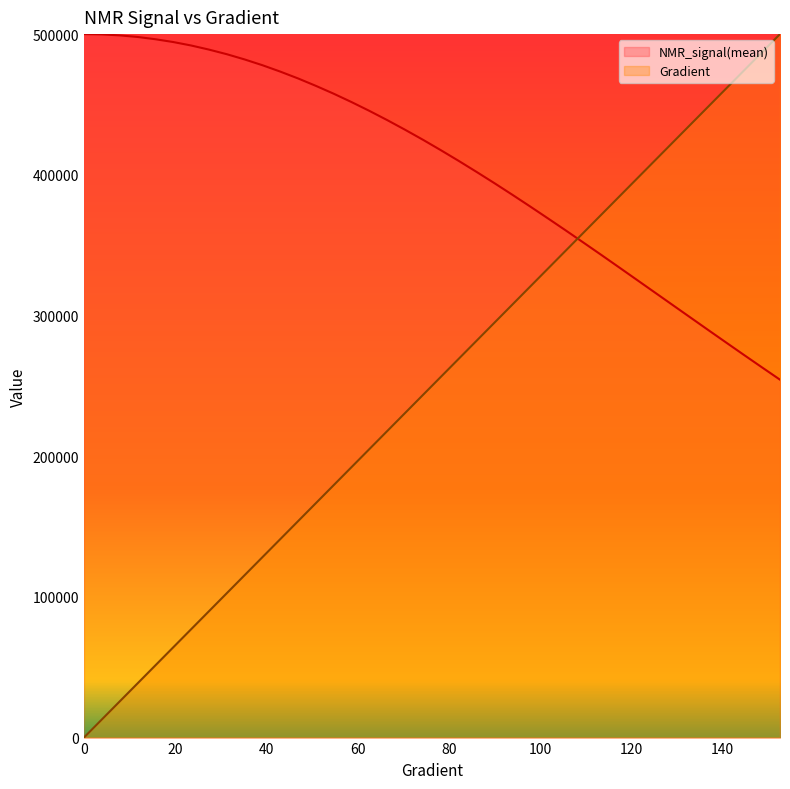

Reading left to right, transcribe all the data shown in this chart.

Gradient: 0=0.0	3.9138943248532287=12820.5	7.8277886497064575=25641.0	11.741682974559687=38461.5	15.655577299412915=51282.1	19.569471624266143=64102.6	23.48336594911937=76923.1	27.3972602739726=89743.6	31.311154598825826=102564.1	35.225048923679054=115384.6	39.138943248532286=128205.1	43.05283757338552=141025.6	46.96673189823875=153846.2	50.88062622309198=166666.7	54.79452054794521=179487.2	58.70841487279844=192307.7	62.622309197651674=205128.2	66.5362035225049=217948.7	70.45009784735814=230769.2	74.36399217221137=243589.7	78.2778864970646=256410.3	82.19178082191783=269230.8	86.10567514677106=282051.3	90.0195694716243=294871.8	93.93346379647753=307692.3	97.84735812133076=320512.8	101.76125244618399=333333.3	105.67514677103722=346153.8	109.58904109589045=358974.4	113.50293542074368=371794.9	117.41682974559691=384615.4	121.33072407045015=397435.9	125.24461839530338=410256.4	129.1585127201566=423076.9	133.07240704500984=435897.4	136.98630136986307=448717.9	140.9001956947163=461538.5	144.81409001956953=474359.0	148.72798434442277=487179.5	152.641878669276=500000.0
NMR_signal(mean): 0=500000.0	3.9138943248532287=499787.4	7.8277886497064575=499106.7	11.741682974559687=497974.4	15.655577299412915=496367.8	19.569471624266143=494375.8	23.48336594911937=491925.8	27.3972602739726=489010.3	31.311154598825826=485732.3	35.225048923679054=482008.1	39.138943248532286=477896.9	43.05283757338552=473359.6	46.96673189823875=468480.2	50.88062622309198=463196.4	54.79452054794521=457609.9	58.70841487279844=451656.6	62.622309197651674=445397.1	66.5362035225049=438833.4	70.45009784735814=431974.7	74.36399217221137=424869.8	78.2778864970646=417479.5	82.19178082191783=409877.8	86.10567514677106=402052.0	90.0195694716243=394052.9	93.93346379647753=385853.1	97.84735812133076=377503.2	101.76125244618399=369012.3	105.67514677103722=360431.1	109.58904109589045=351717.2	113.50293542074368=342950.2	117.41682974559691=334084.3	121.33072407045015=325168.7	125.24461839530338=316251.4	129.1585127201566=307330.0	133.07240704500984=298410.6	136.98630136986307=289494.6	140.9001956947163=280630.3	144.81409001956953=271799.3	148.72798434442277=263052.5	152.641878669276=254376.4